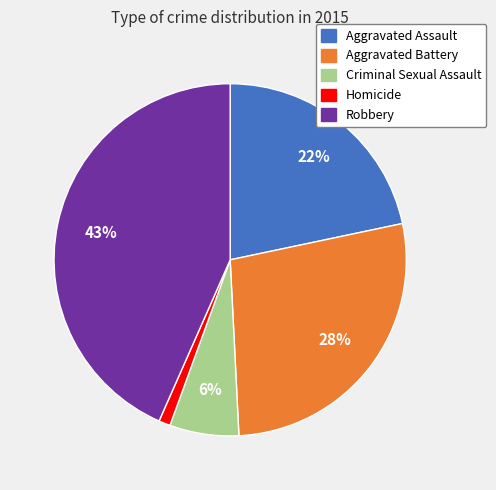

Which category has the smallest portion of the pie?

Homicide